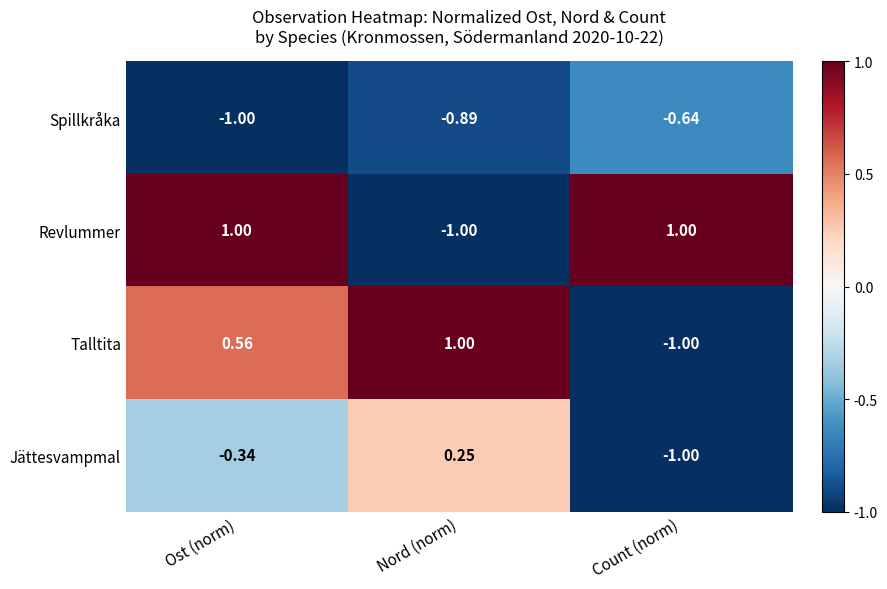

Where does the Jättesvampmal series first go above 0?

Nord (norm)